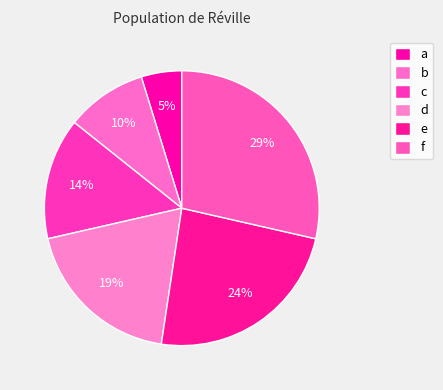

To the nearest percent, what is the combined percentage of d and c?

33%